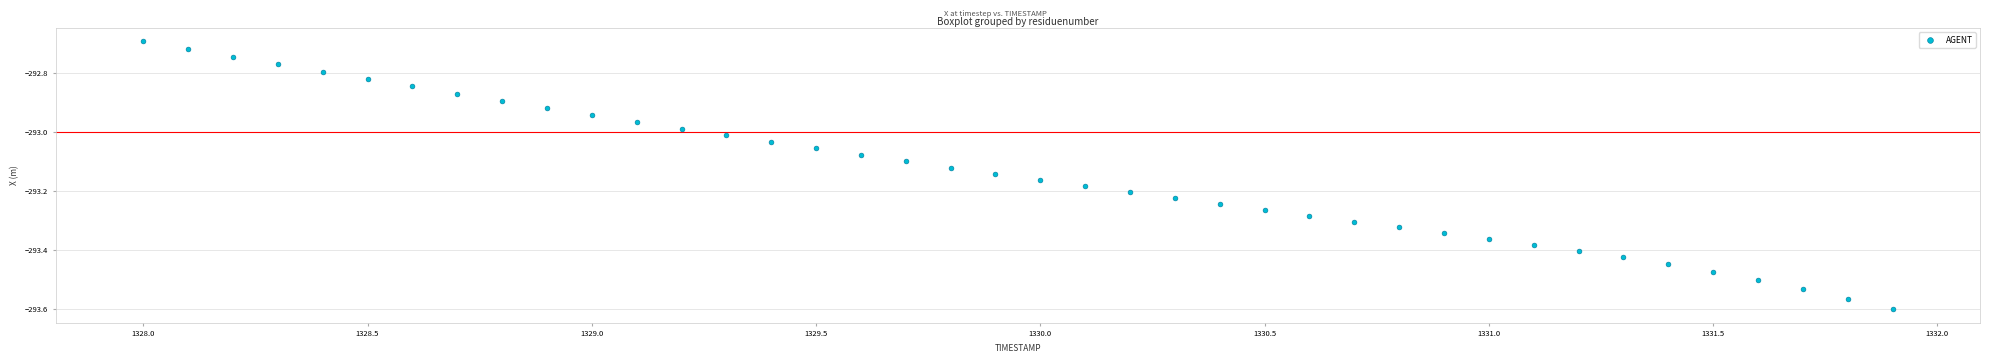

What is the range of Y values (max minus min)?

0.9